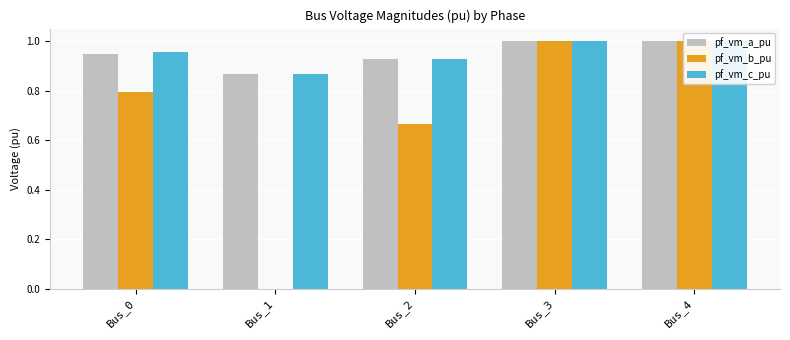

The value of pf_vm_a_pu at Bus_1 is 0.9. True or false?

True